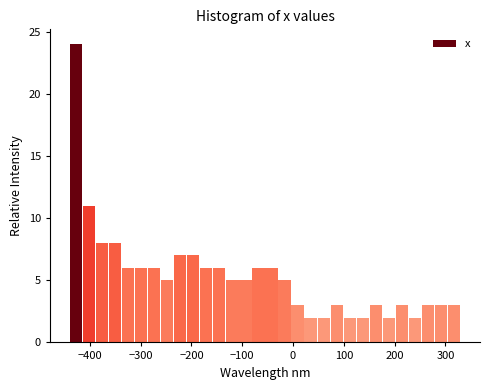

Read against the x-axis, roughly where is the centre of the tallest bar?

-430